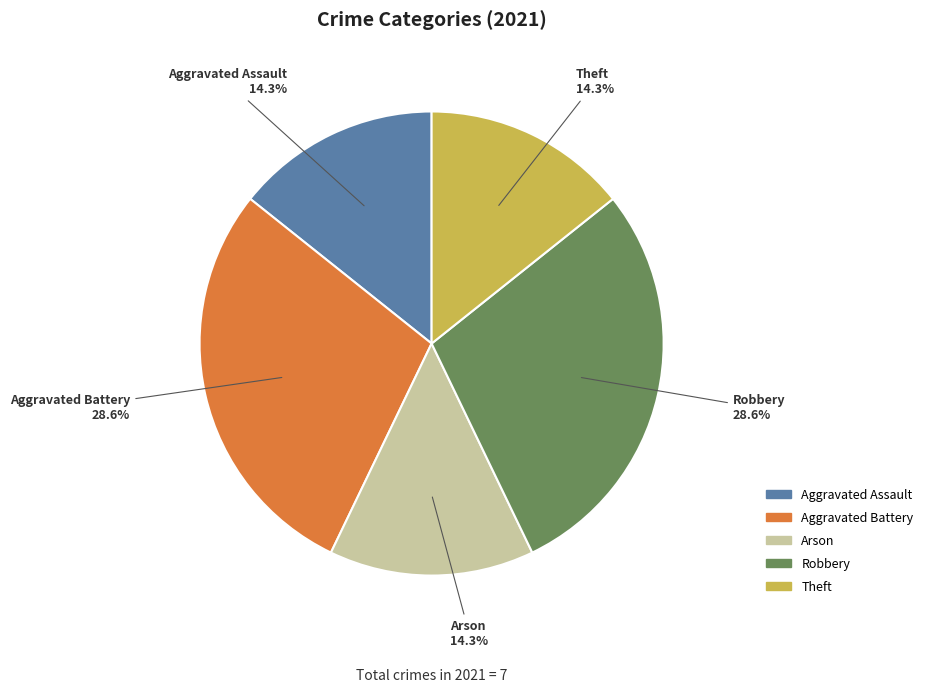

Is it true that Aggravated Battery is 24% of the pie?

False